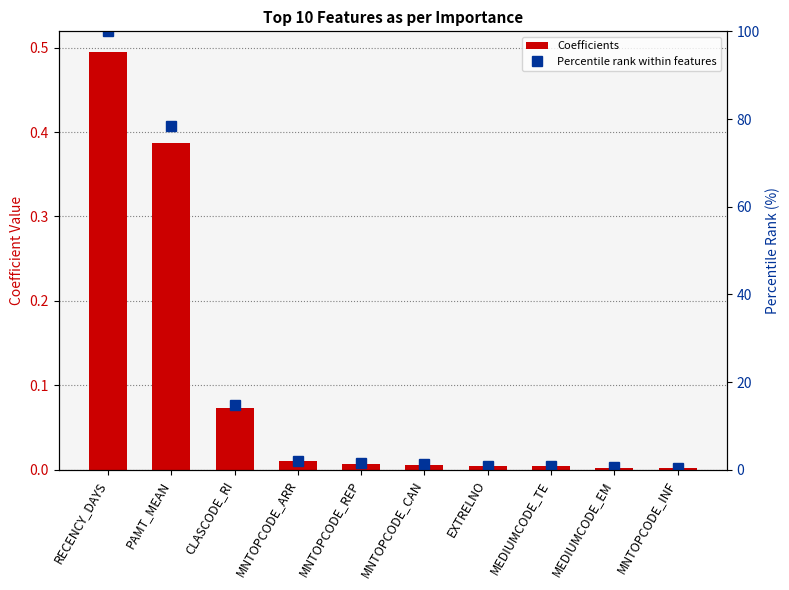

True or false: Percentile rank within features has a value of 100.0 at RECENCY_DAYS.

True